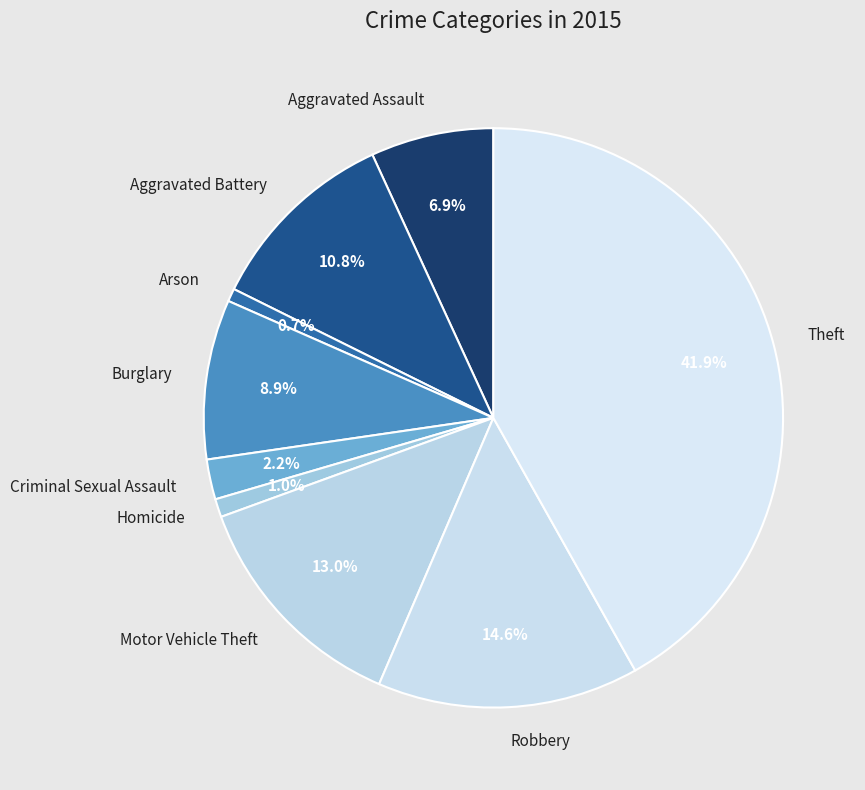

True or false: Motor Vehicle Theft accounts for 13% of the total.

True